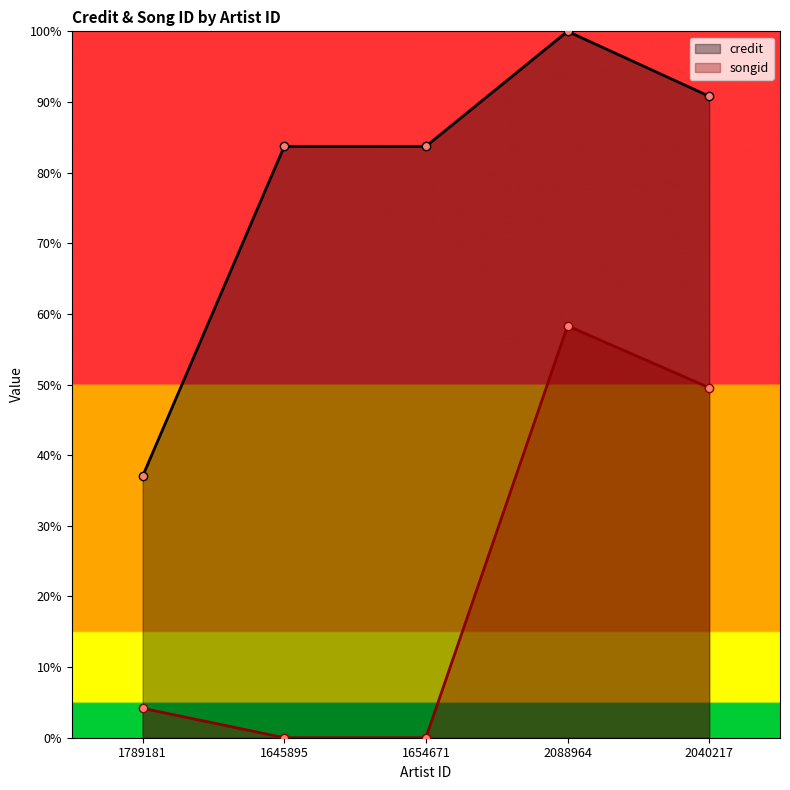

What is the sum of the credit values at 2088964 and 1645895?

183.7